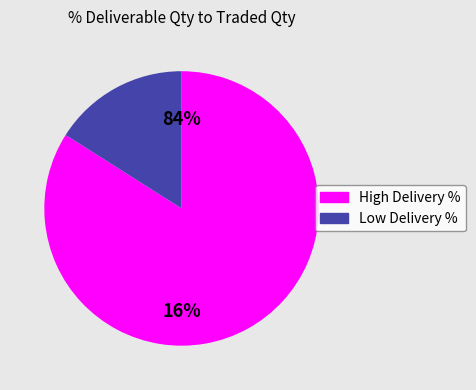

Is it true that 3IINFOTECH is 3% of the pie?

False